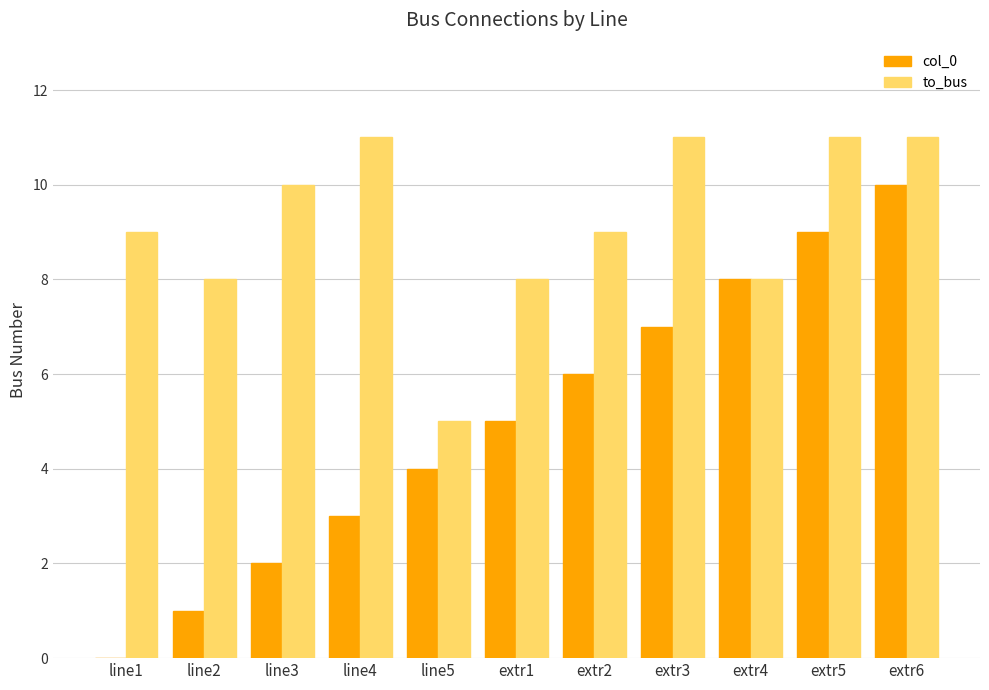

How many series are shown in this chart?

2